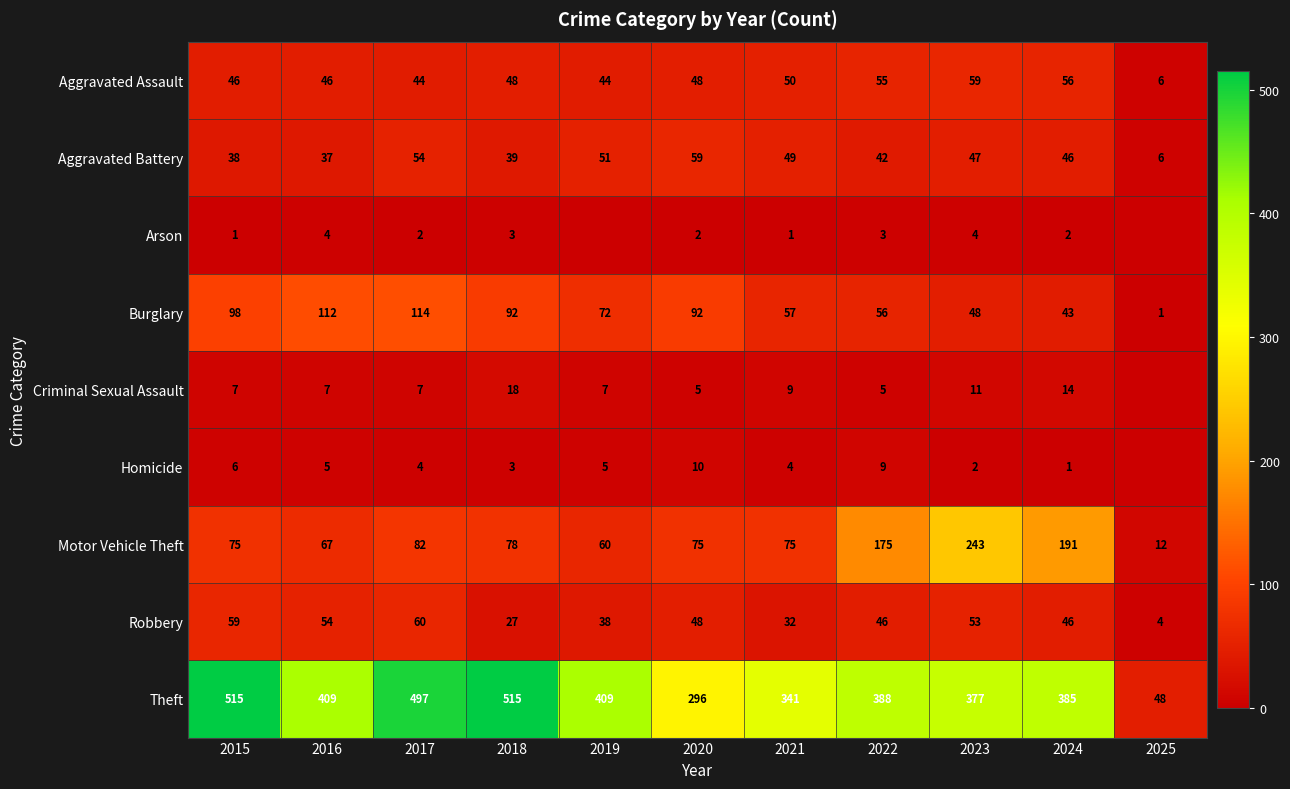

What is the average value of the Burglary series?

71